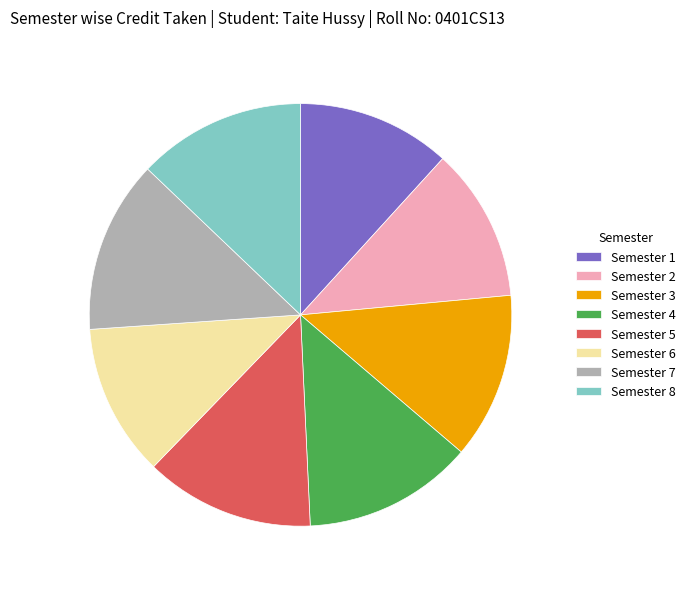

Combined, do Semester 8 and Semester 7 account for over 50%?

No